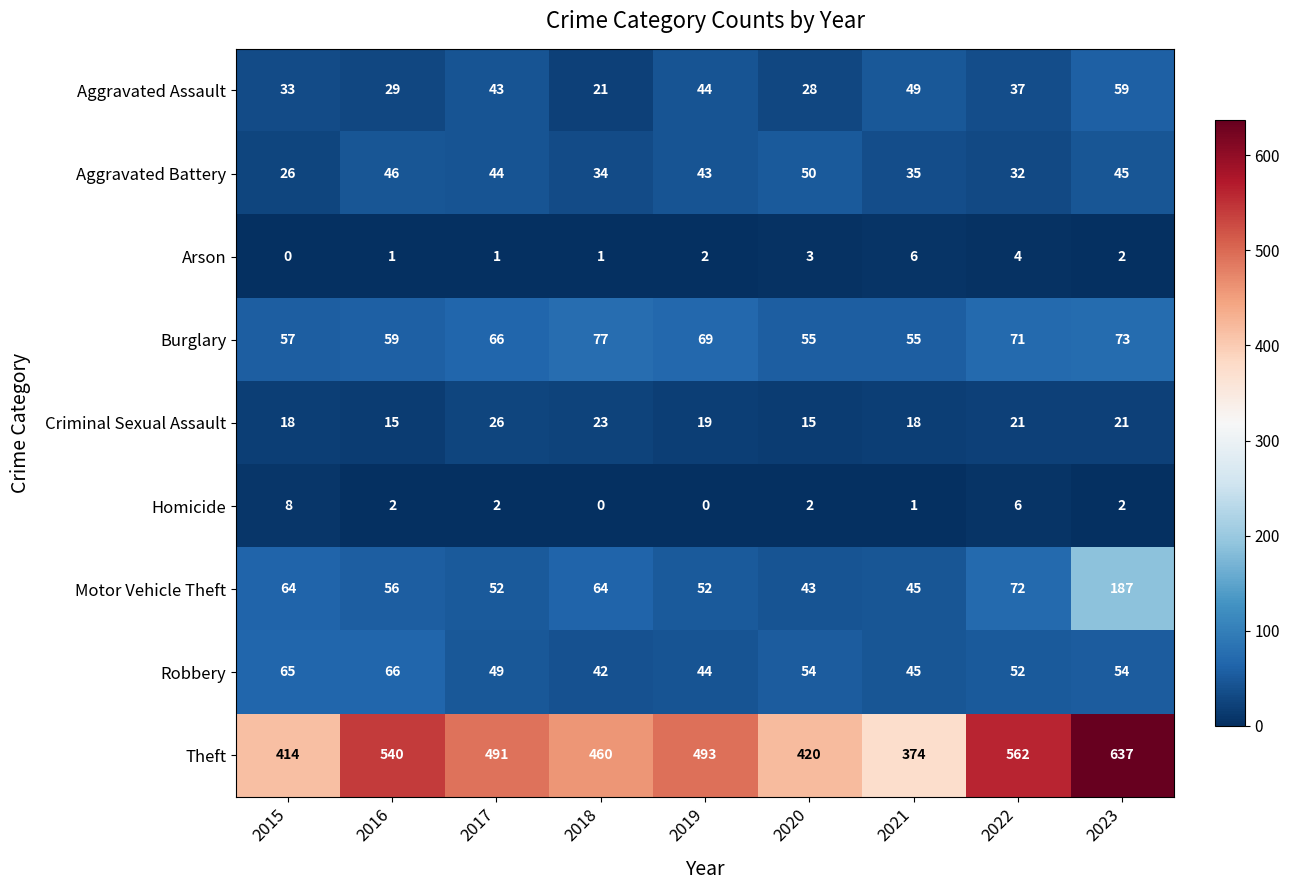

Rank the series at 2015 from lowest to highest value.

Arson, Homicide, Criminal Sexual Assault, Aggravated Battery, Aggravated Assault, Burglary, Motor Vehicle Theft, Robbery, Theft